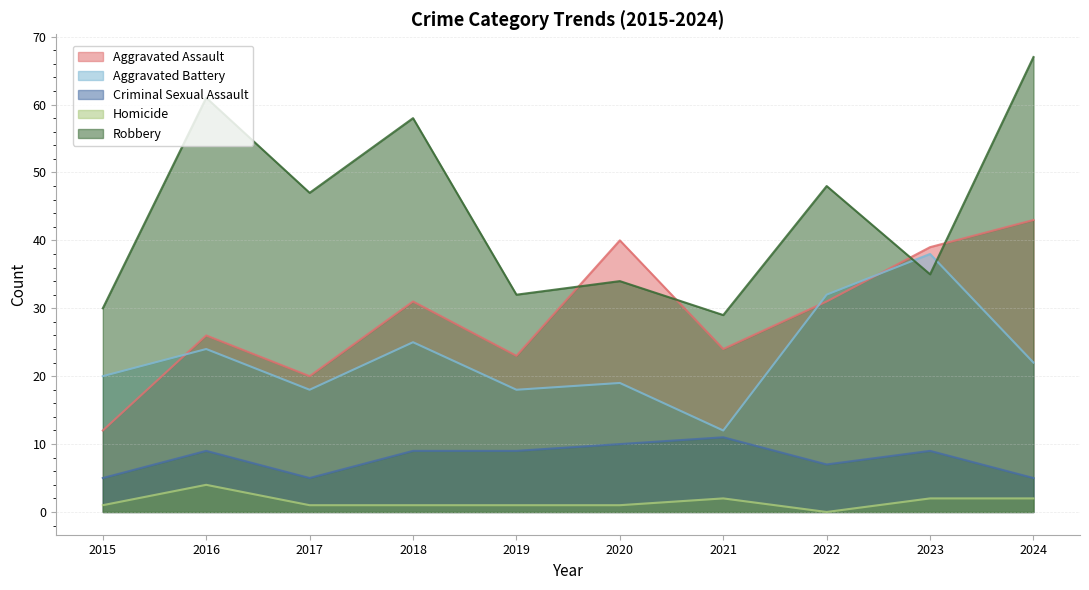

At 2015, list the series in order from smallest to largest.

Homicide, Criminal Sexual Assault, Aggravated Assault, Aggravated Battery, Robbery